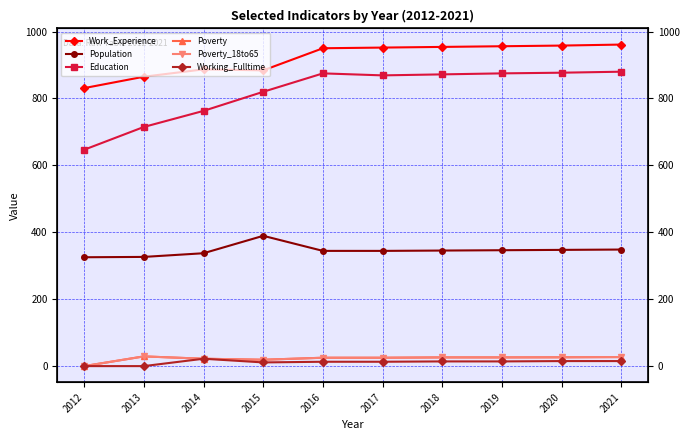

What is the approximate value of Education at 2012, to the nearest 5?

645